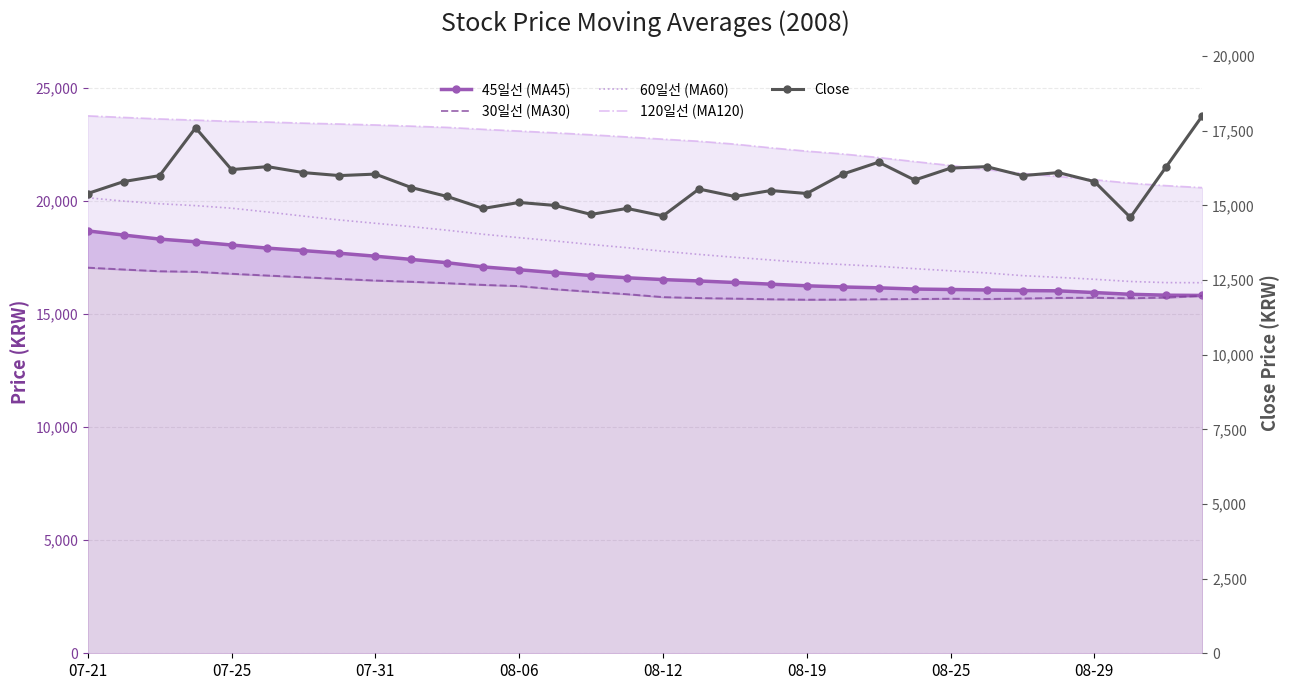

The value of 60일선 (MA60) at 08-06 is 18368.3. True or false?

True